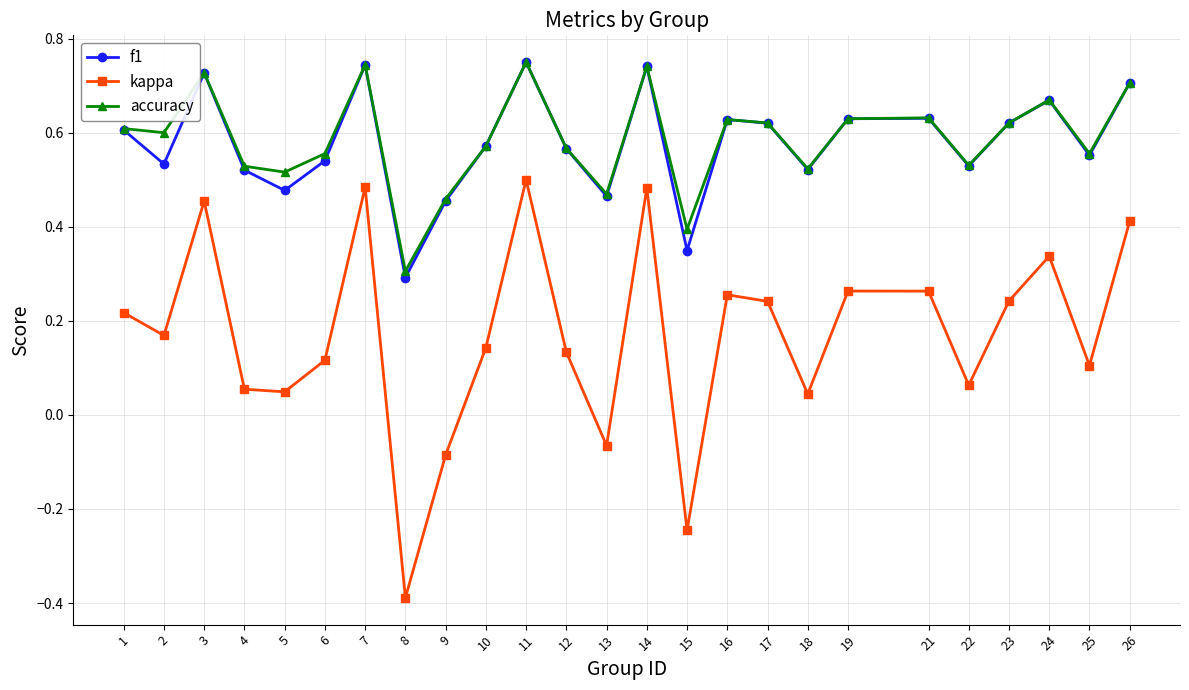

Is the value of f1 at 13 greater than the value of accuracy at 25?

No